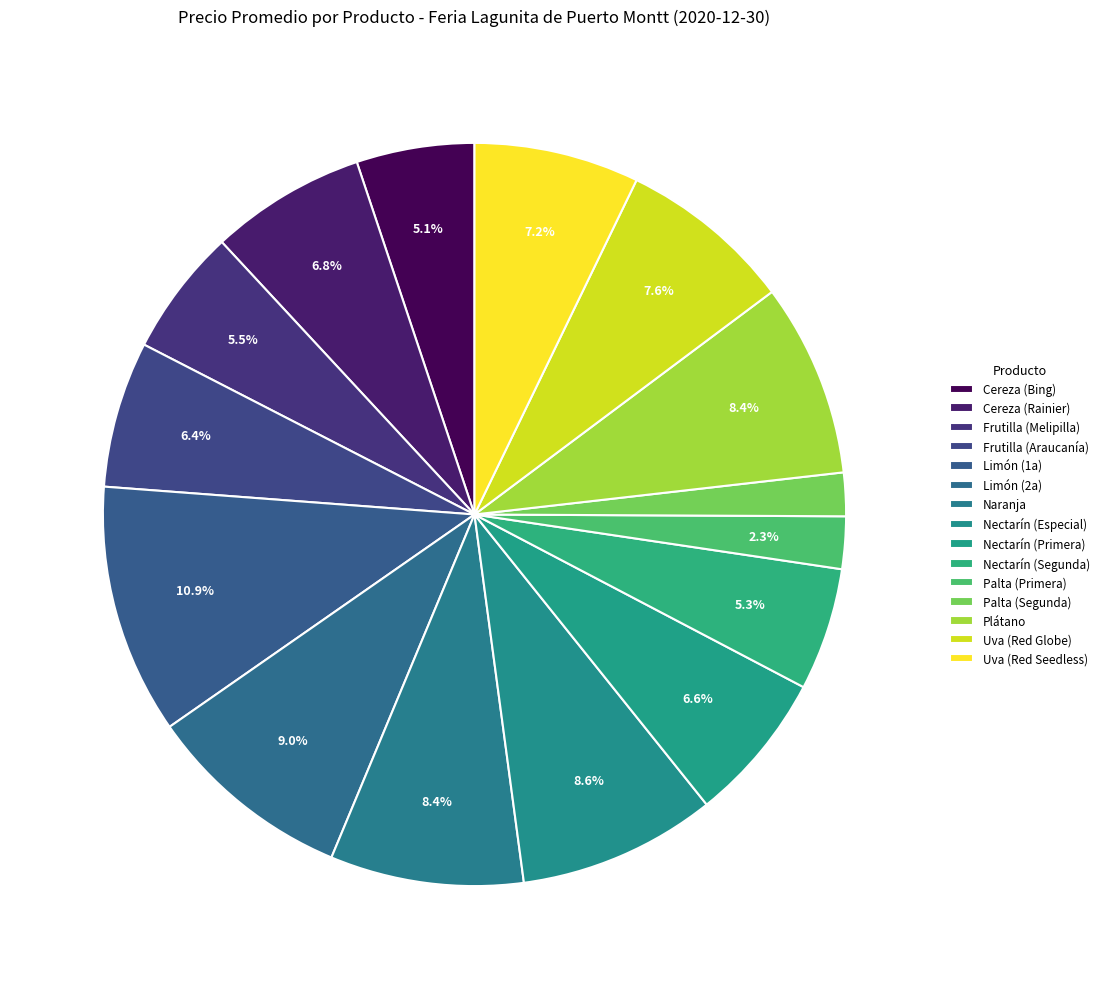

Count the number of slices in the pie.

15